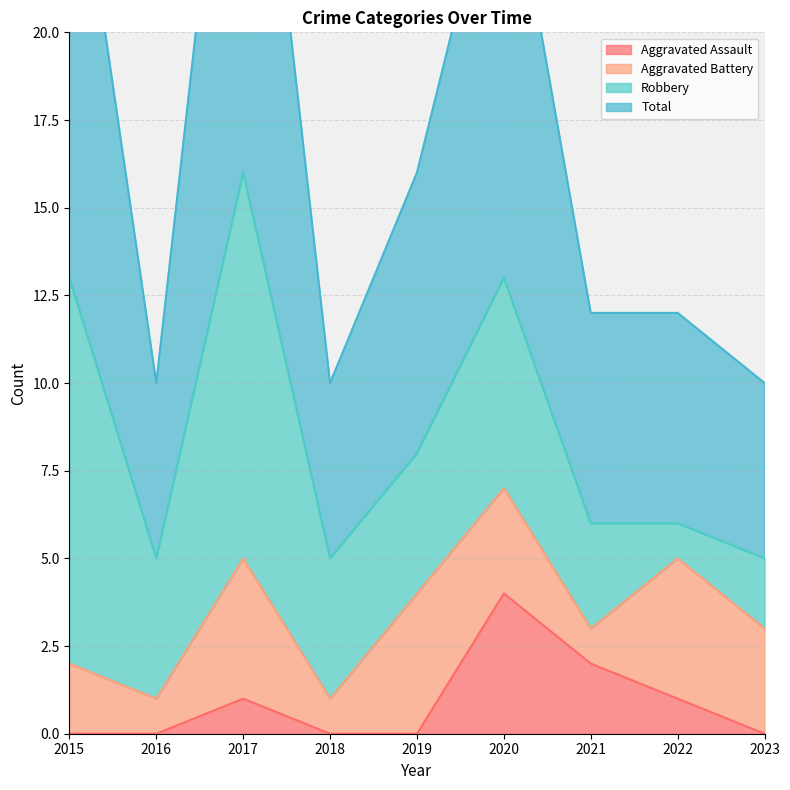

Reading left to right, what are all the values shown in this chart?

Aggravated Assault: 0	0	1	0	0	4	2	1	0
Total: 27	10	32	10	16	26	12	12	10